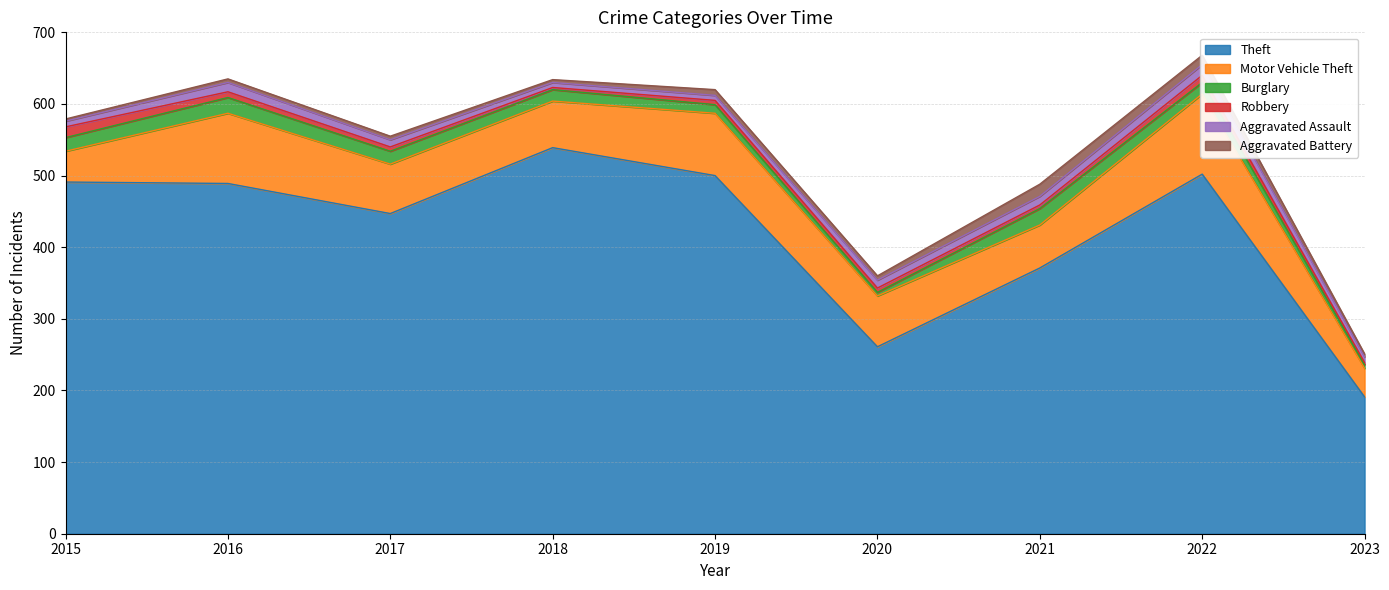

Where is Theft nearest to the value 365?

2021